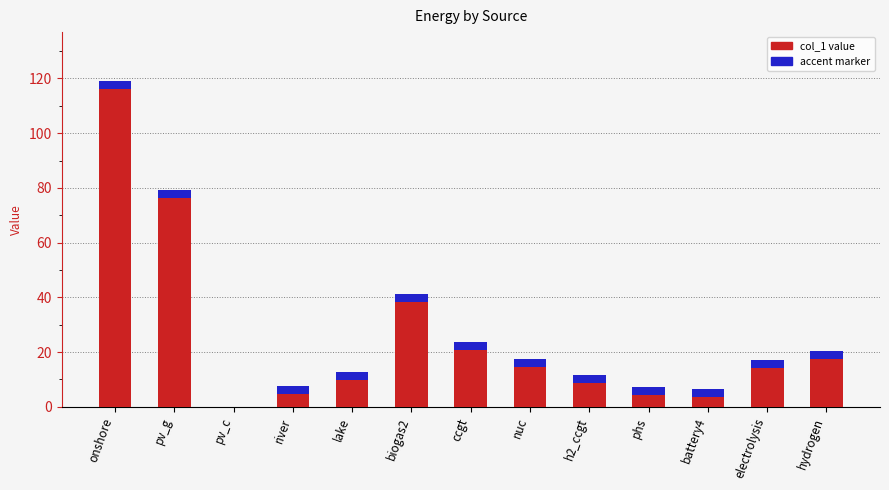

Approximately how many times larger is the value at phs compared to electrolysis?

0.4